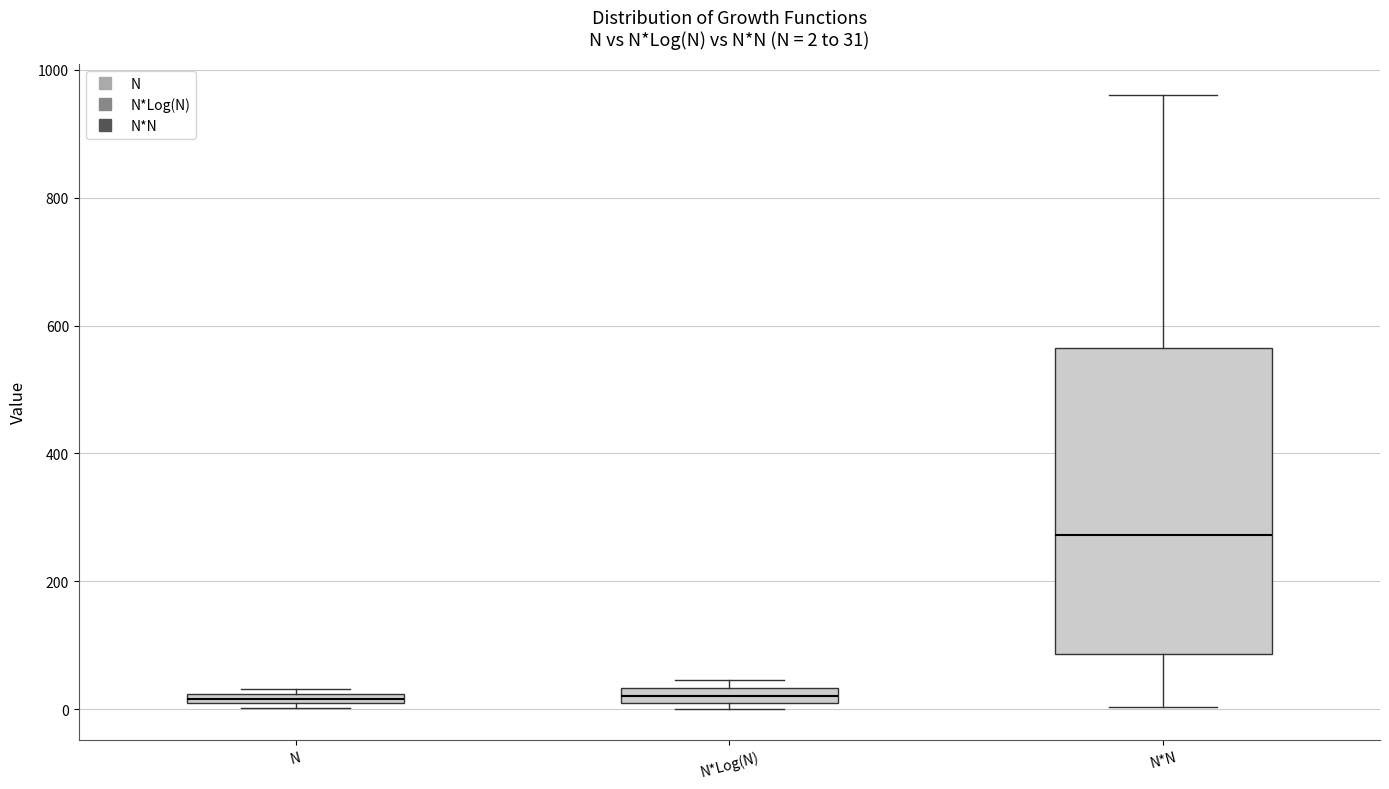

Which box is the tallest, from its lower edge to its upper edge?

N*N